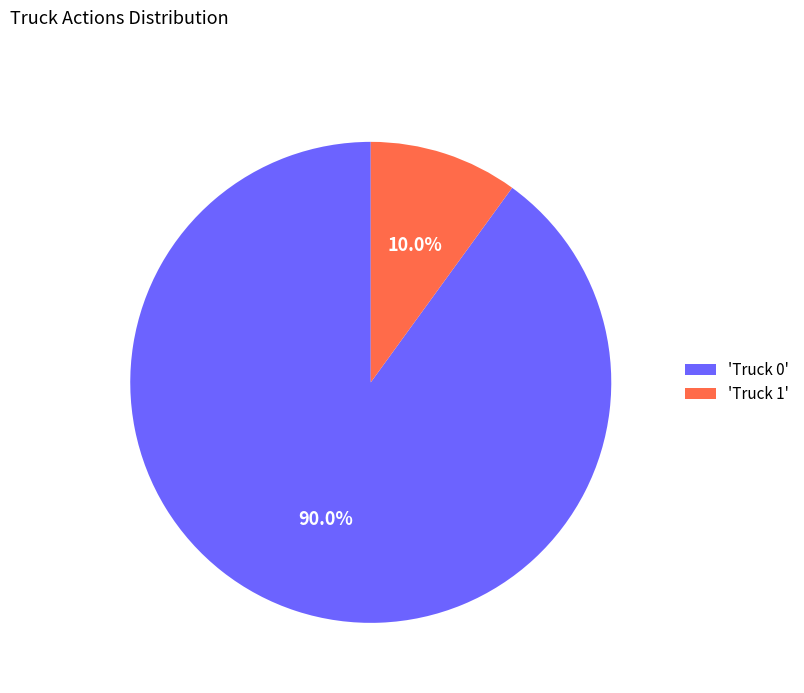

What is the total percentage of 'Truck 1' and 'Truck 0'?

100.0%